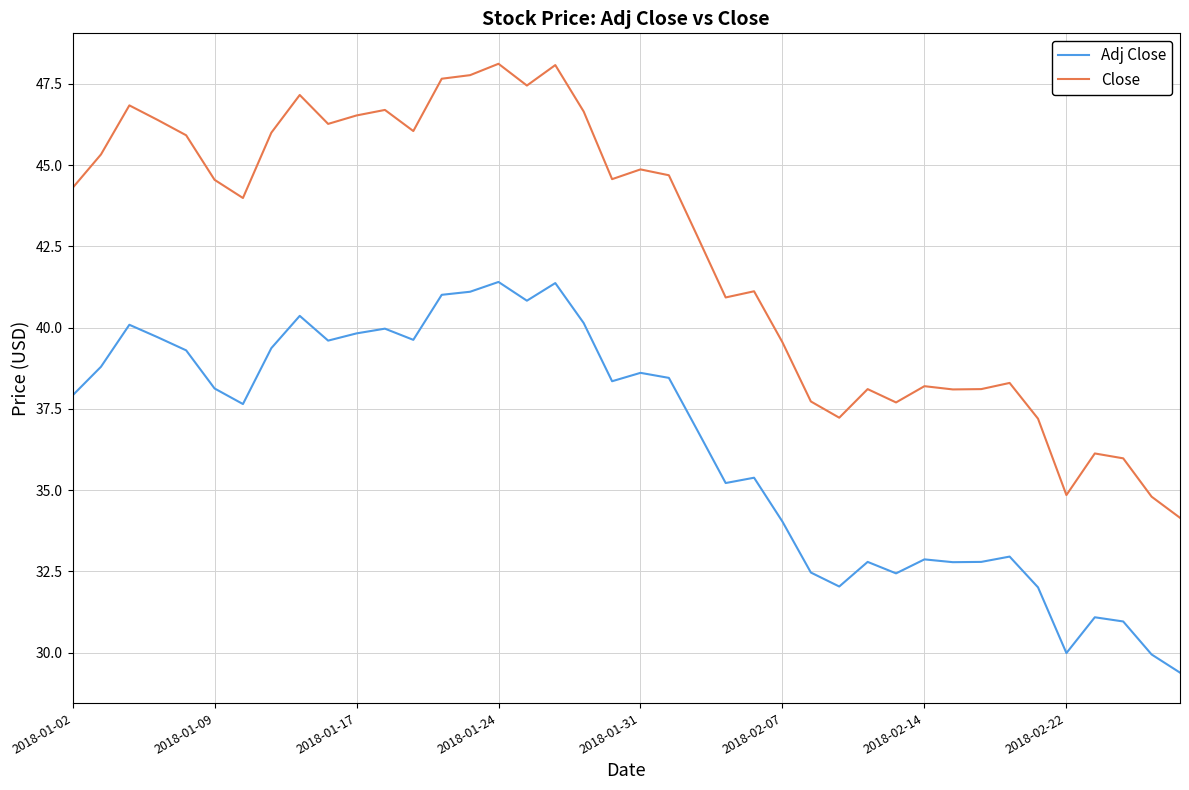

What is the difference between the maximum and minimum values in the Close series?

14.0